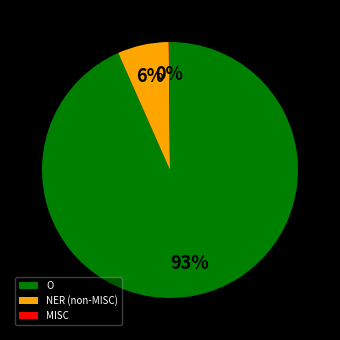

To the nearest percent, what is the average slice percentage?

33%